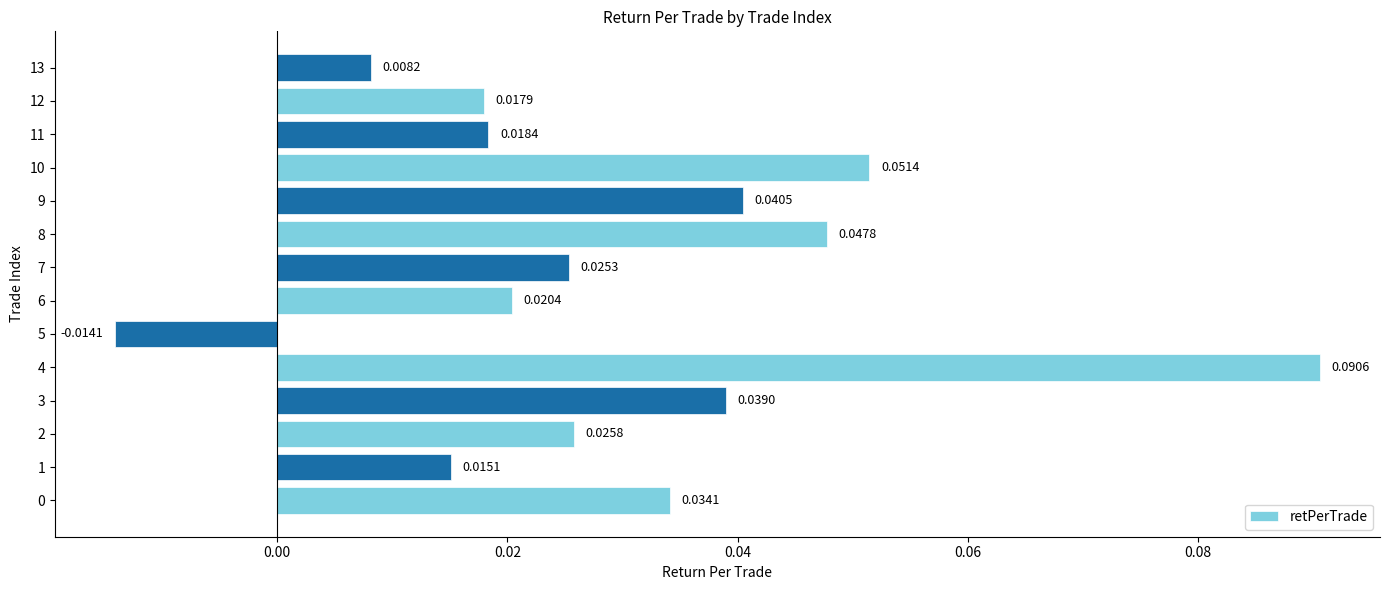

Which has a higher value, 9 or 10?

10